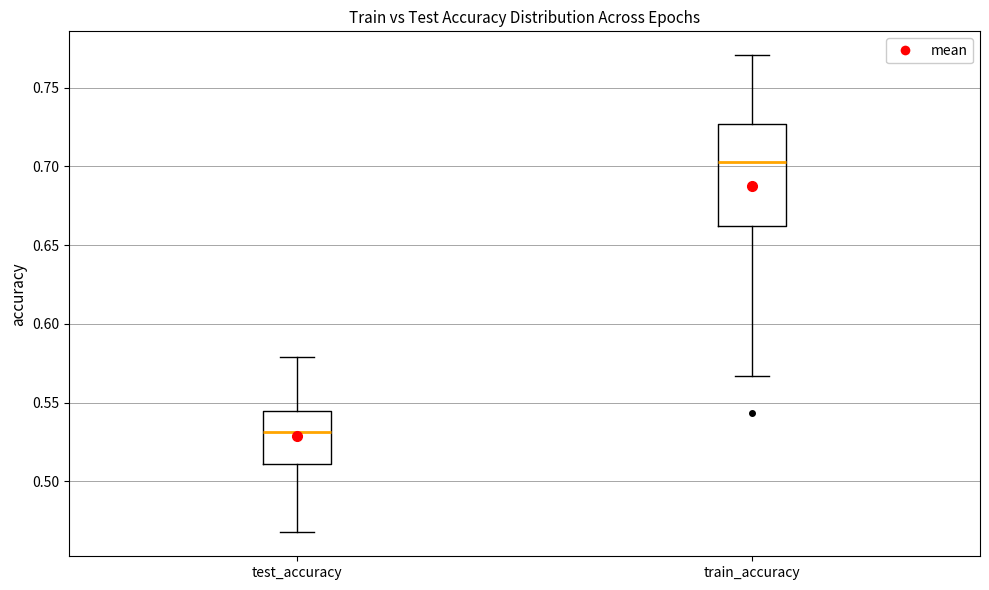

Which box has the highest median line?

train_accuracy